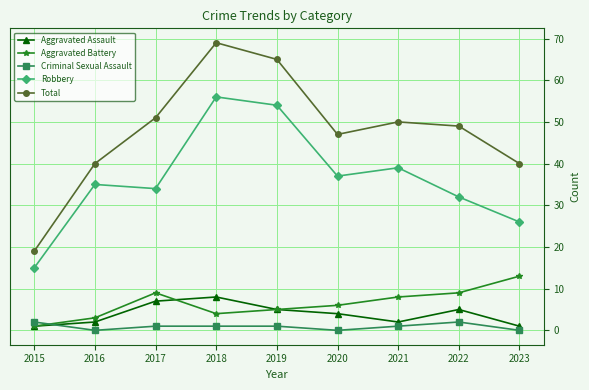

The Total series shows 40 at 2023. True or false?

True